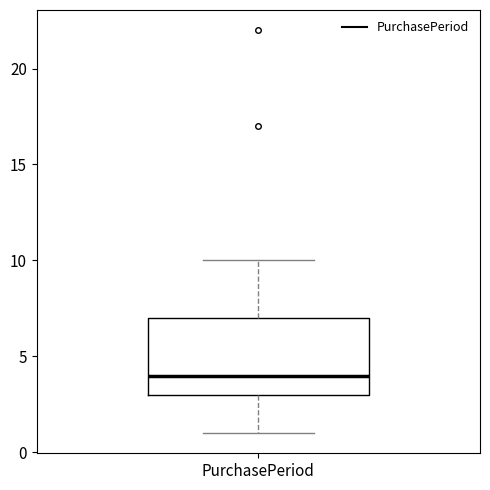

Transcribe this box plot: give where the median line is, the range the box spans, and where the two whiskers end, as read against the y-axis. The values are not printed on the chart, so give them approximately, as read against the axis.

median 4, box 3 to 7, whiskers 1 to 10